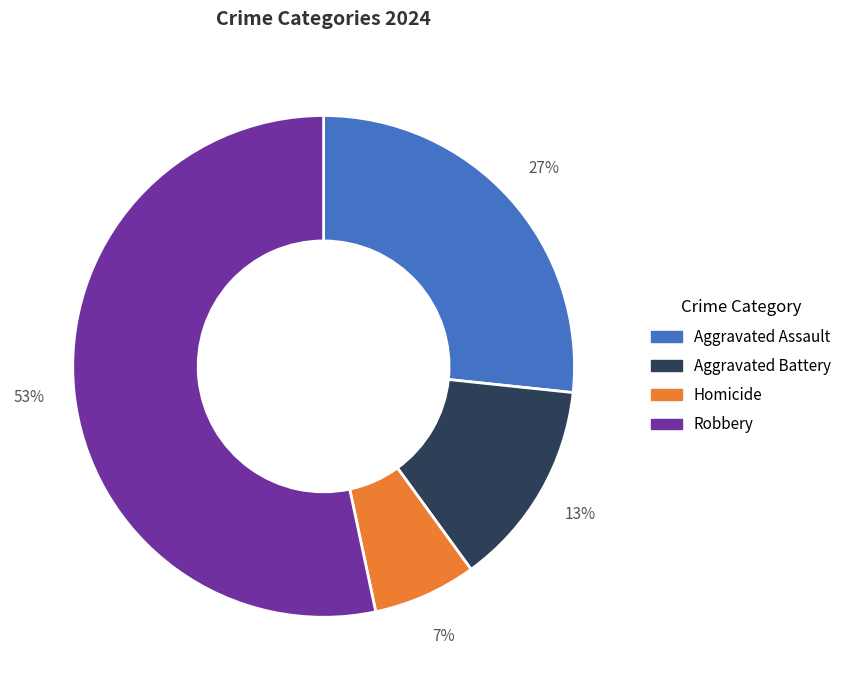

True or false: Homicide accounts for 7% of the total.

True